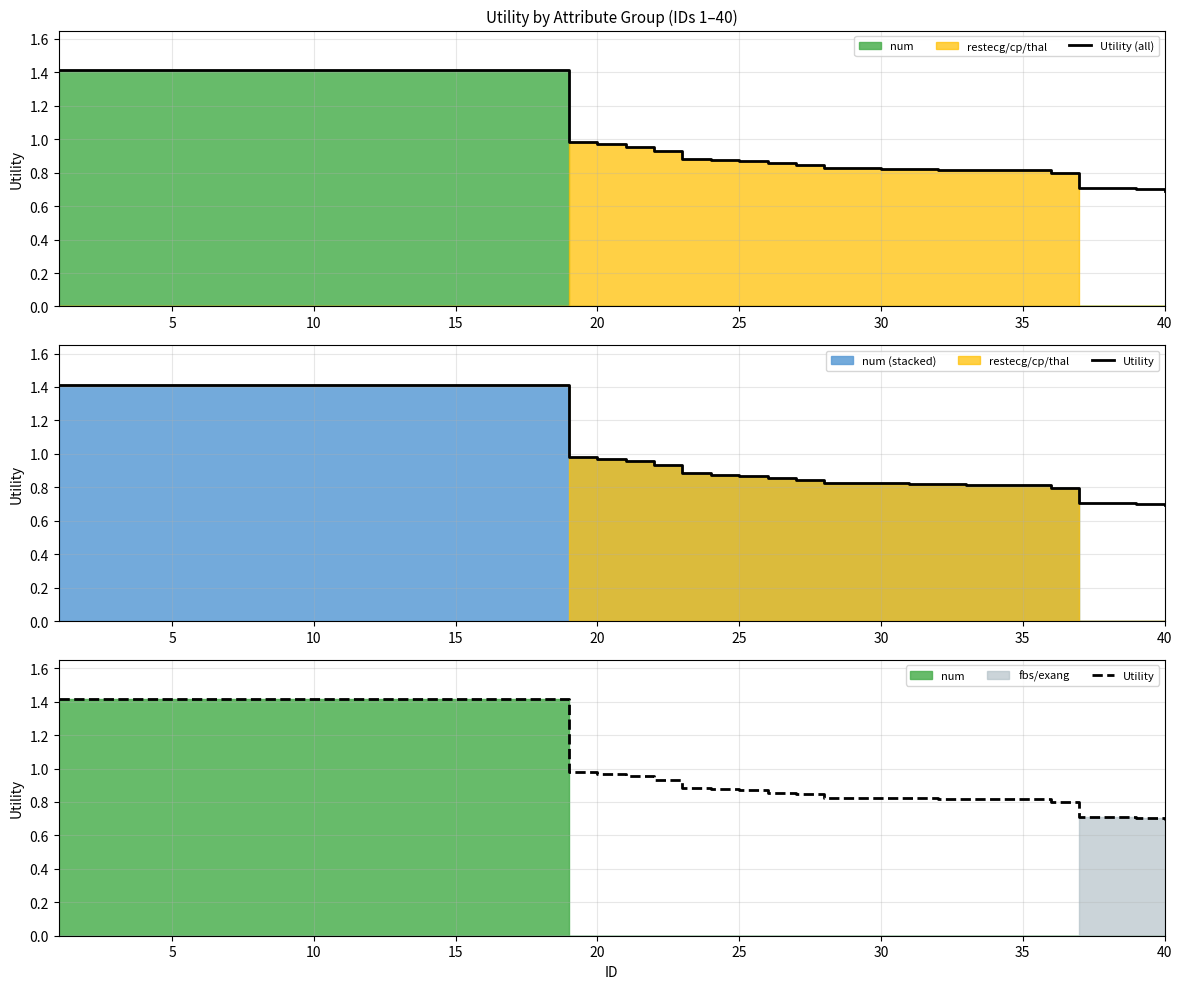

Reading left to right, what are all the values shown in this chart?

Utility (all): 1.4	1.4	1.4	1.4	1.4	1.4	1.4	1.4	1.4	1.4	1.4	1.4	1.4	1.4	1.4	1.4	1.4	1.4	1.0	1.0	1.0	0.9	0.9	0.9	0.9	0.9	0.8	0.8	0.8	0.8	0.8	0.8	0.8	0.8	0.8	0.8	0.7	0.7	0.7	0.7
Utility: 1.4	1.4	1.4	1.4	1.4	1.4	1.4	1.4	1.4	1.4	1.4	1.4	1.4	1.4	1.4	1.4	1.4	1.4	1.0	1.0	1.0	0.9	0.9	0.9	0.9	0.9	0.8	0.8	0.8	0.8	0.8	0.8	0.8	0.8	0.8	0.8	0.7	0.7	0.7	0.7